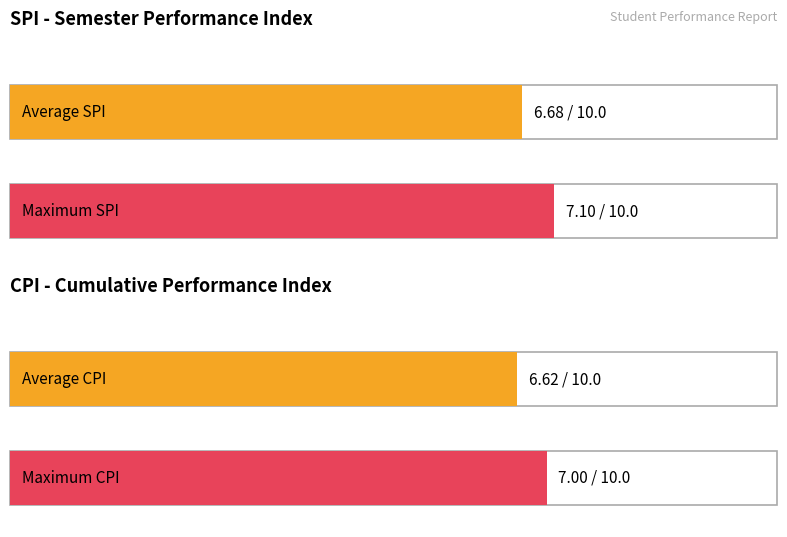

The CPI series shows 6.6 at 6. True or false?

True